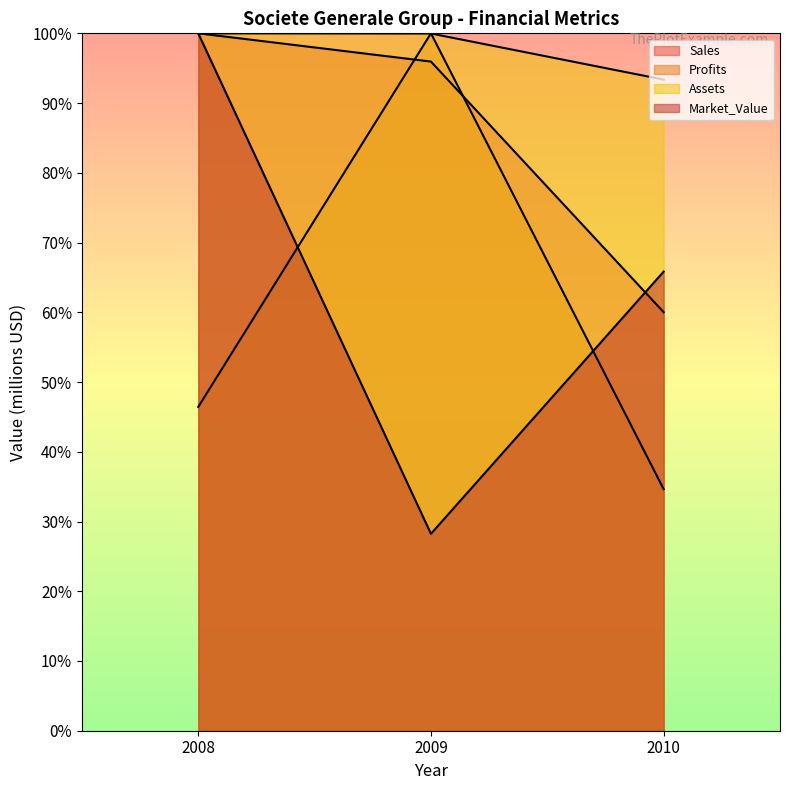

Which has a higher value, 2010 or 2008?

2008